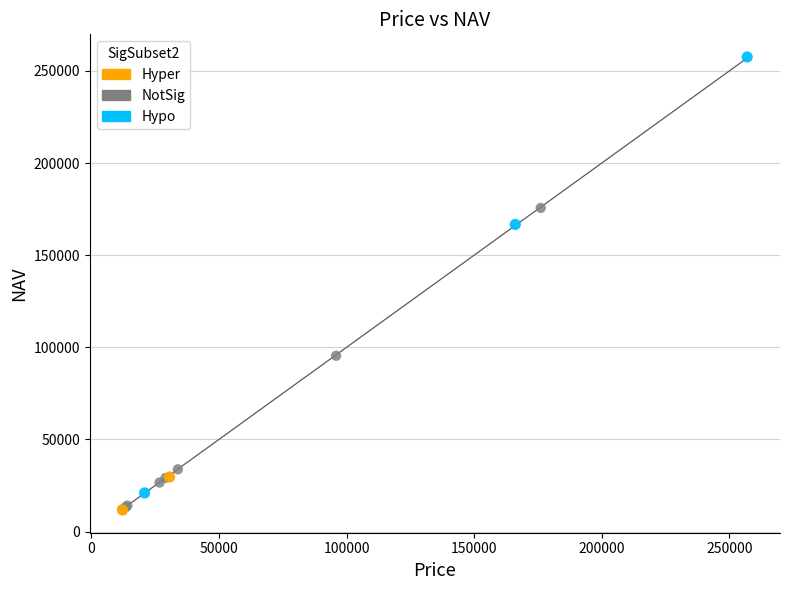

What are all the series names shown in the legend?

Hyper, NotSig, Hypo